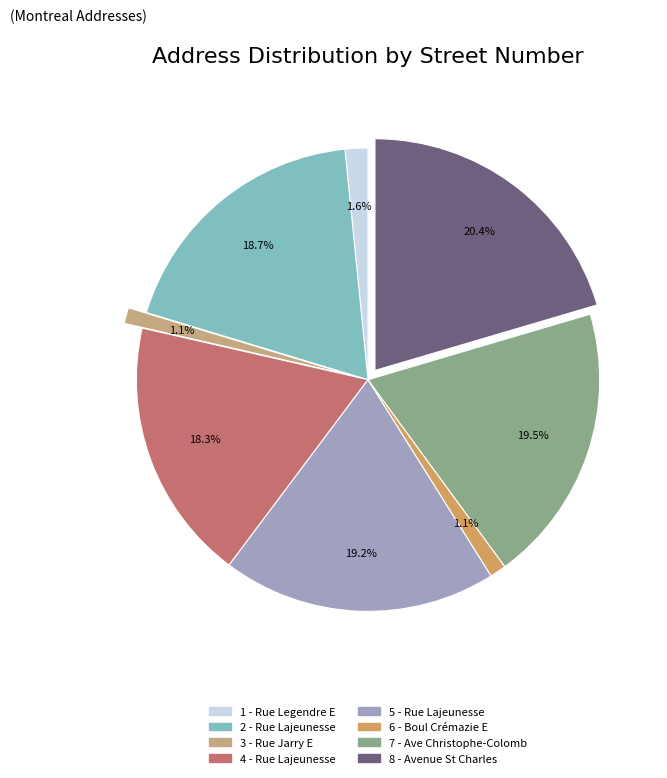

The 8 - Avenue St Charles slice represents 20% of the pie. True or false?

True